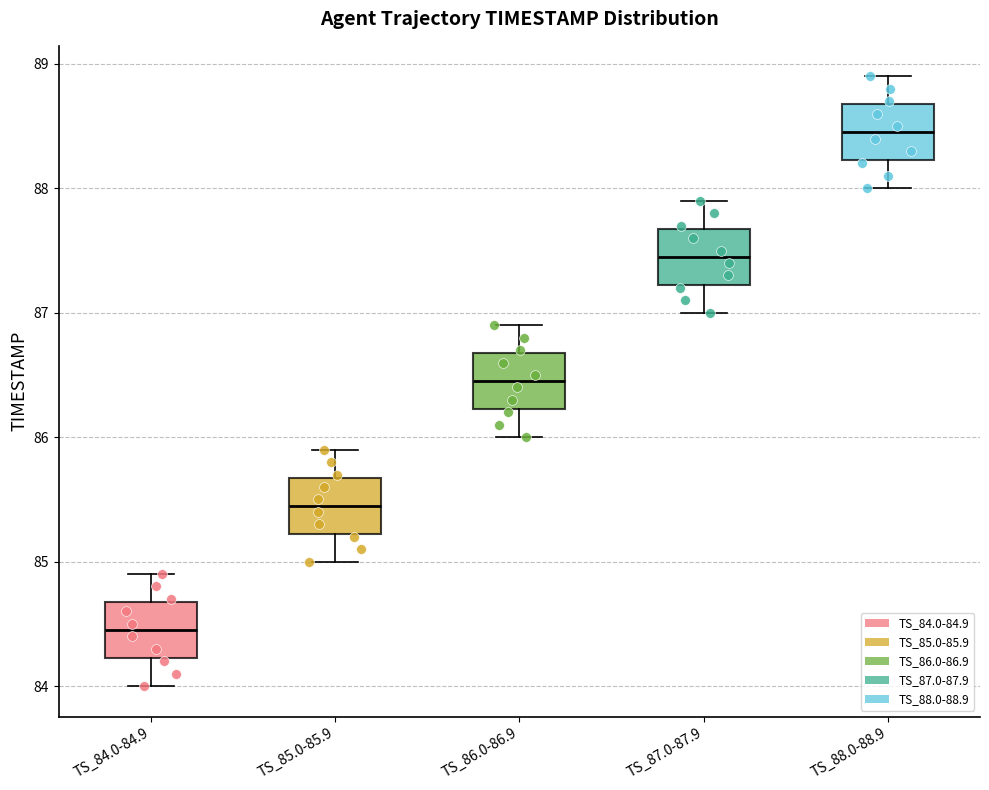

Where does the median line of the box for TS_88.0-88.9 sit on the y-axis? The values are not printed on the chart, so give them approximately, as read against the axis.

88.5